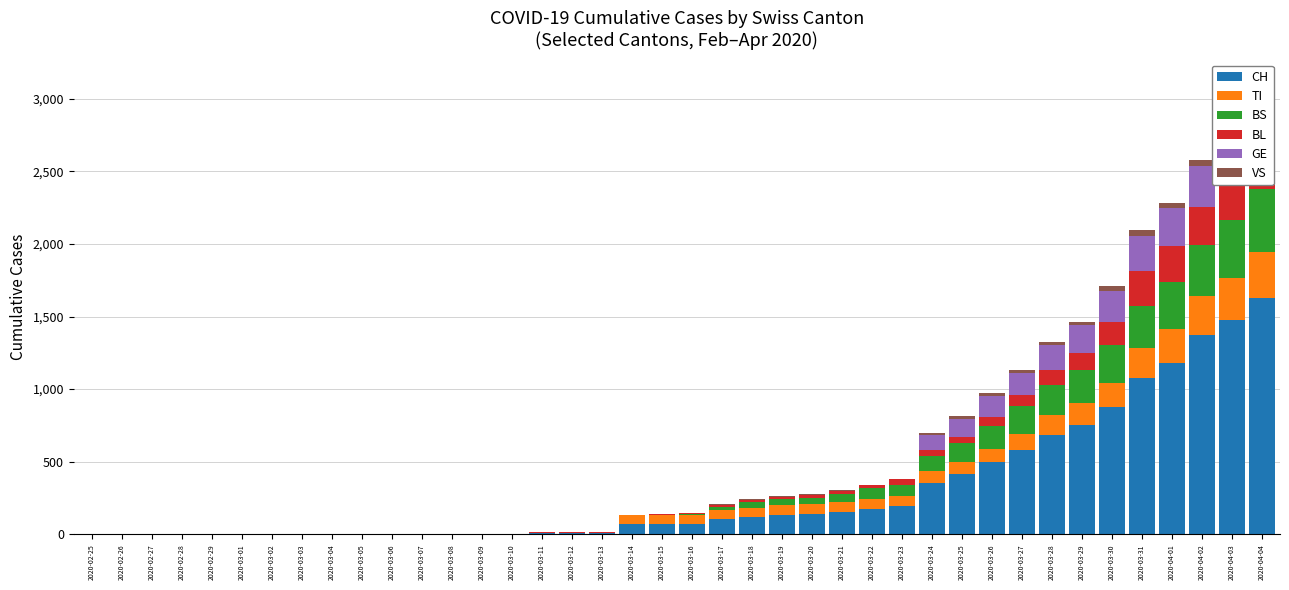

Which series has the largest total across all categories?

CH